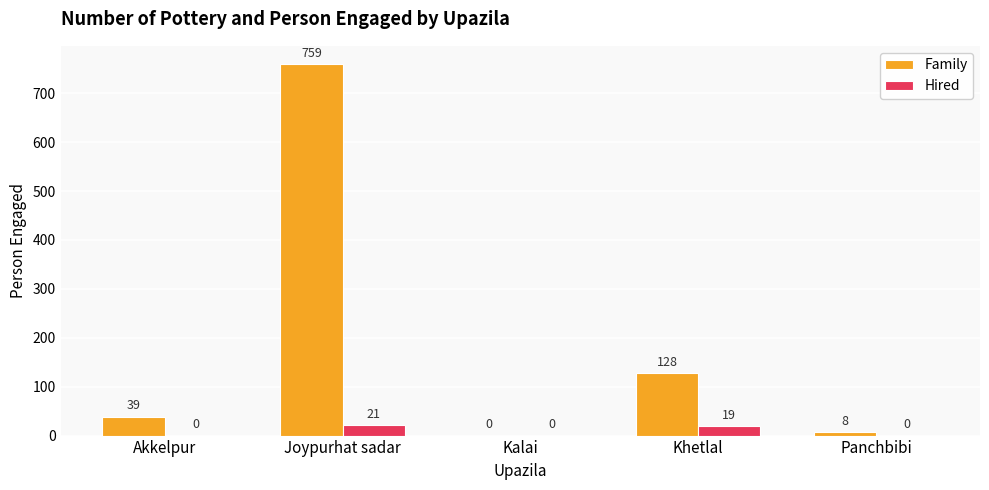

Read the Family value at Joypurhat sadar, to the nearest 10.

760